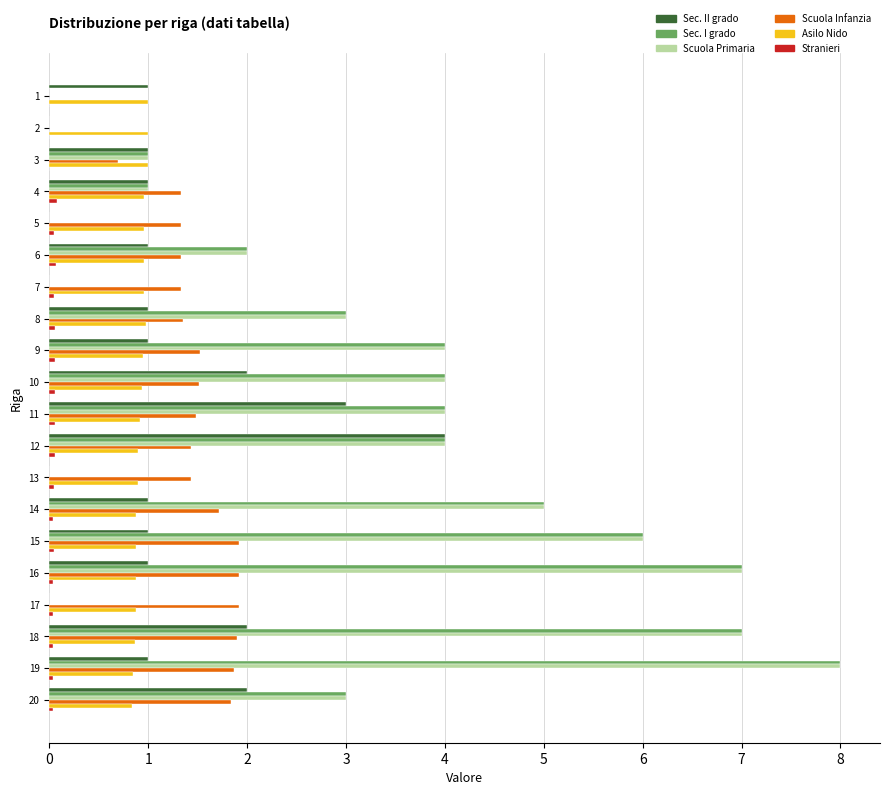

What is the total value across all series at 18?

18.8